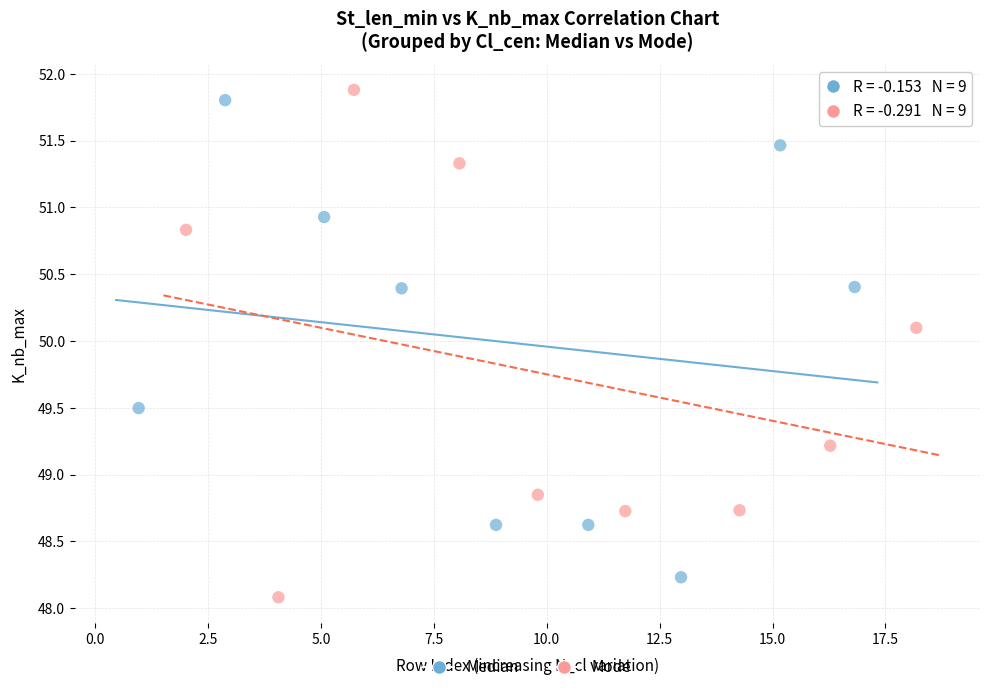

Which series reaches the minimum Y coordinate?

Mode